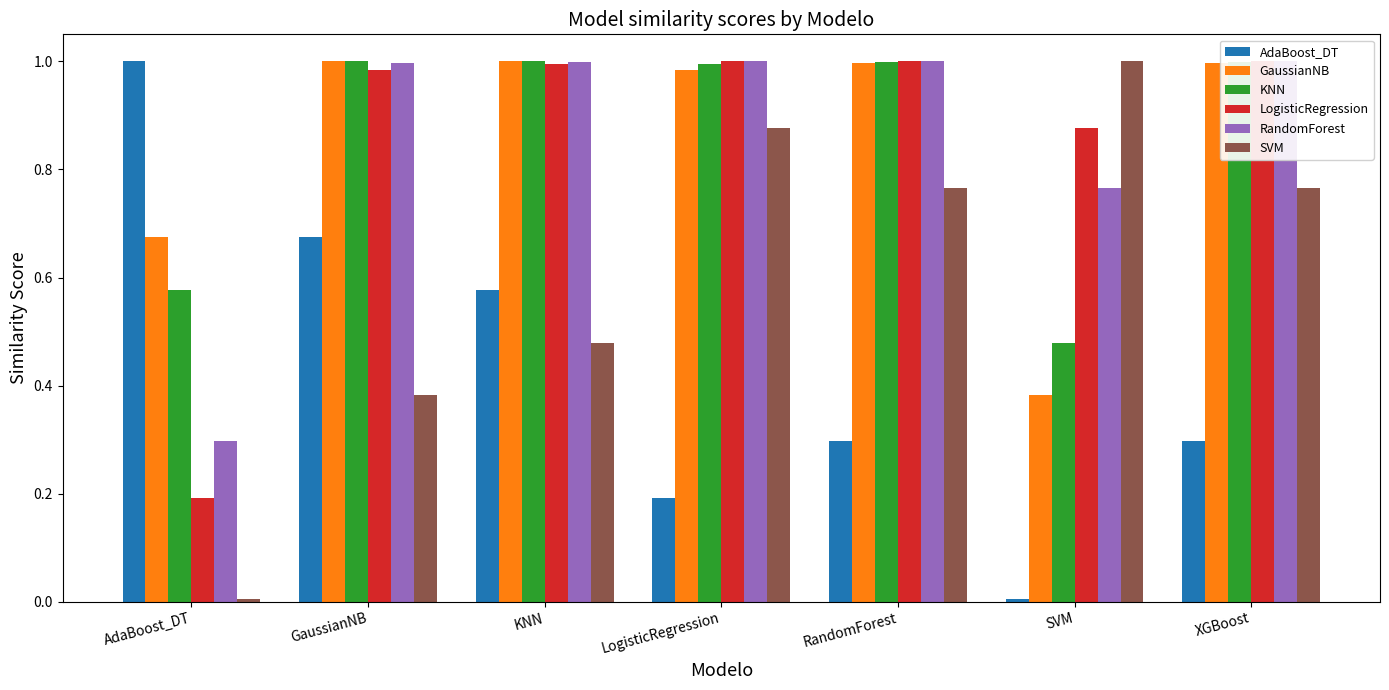

Reading left to right, extract all data points from this chart.

AdaBoost_DT: 1.0	0.7	0.6	0.2	0.3	0.0	0.3
GaussianNB: 0.7	1.0	1.0	1.0	1.0	0.4	1.0
KNN: 0.6	1.0	1.0	1.0	1.0	0.5	1.0
LogisticRegression: 0.2	1.0	1.0	1.0	1.0	0.9	1.0
RandomForest: 0.3	1.0	1.0	1.0	1.0	0.8	1.0
SVM: 0.0	0.4	0.5	0.9	0.8	1.0	0.8